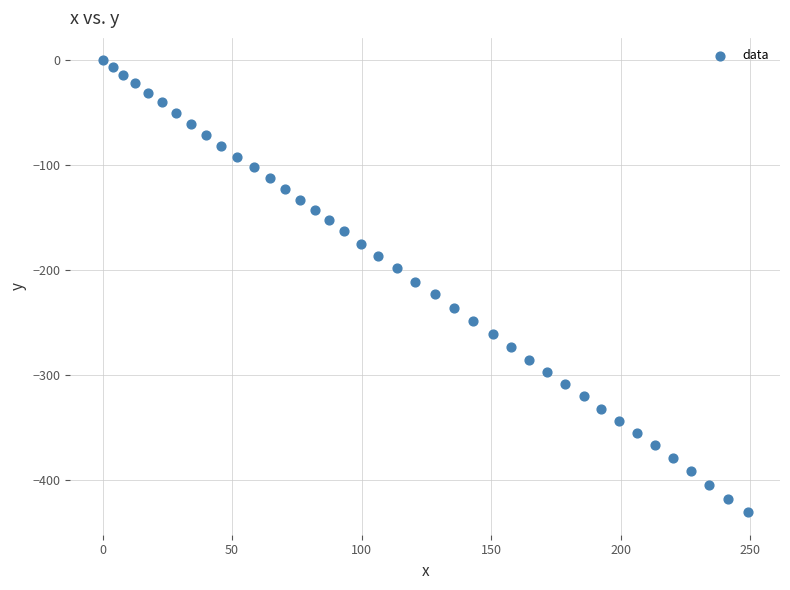

What is the range of X values (max minus min)?

249.1